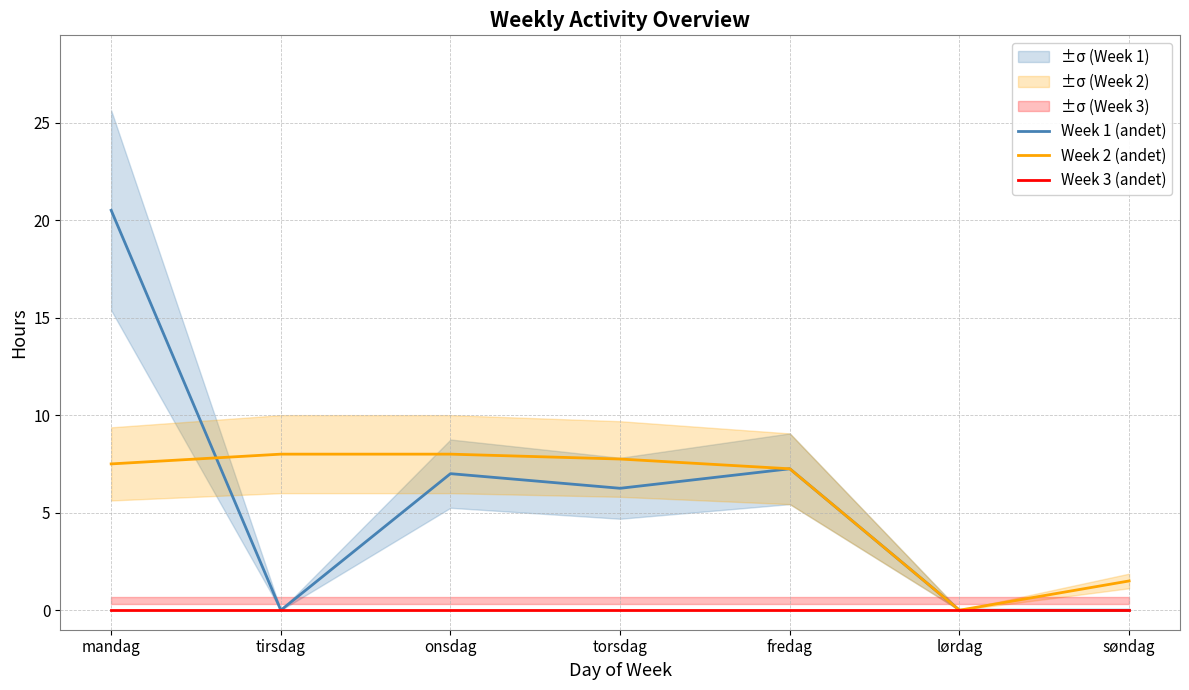

Reading left to right, list all the values displayed in this chart.

Week 1 (andet): 20.5	0.0	7.0	6.2	7.2	0.0	0.0
Week 2 (andet): 7.5	8.0	8.0	7.8	7.2	0.0	1.5
Week 3 (andet): 0.0	0.0	0.0	0.0	0.0	0.0	0.0